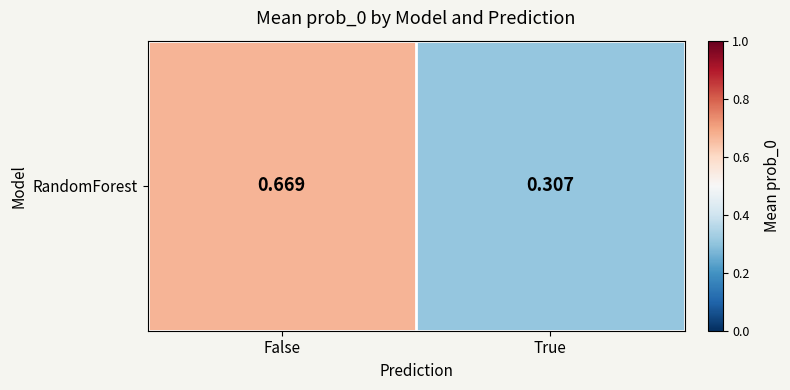

Reading left to right, what are all the values shown in this chart?

0.7	0.3